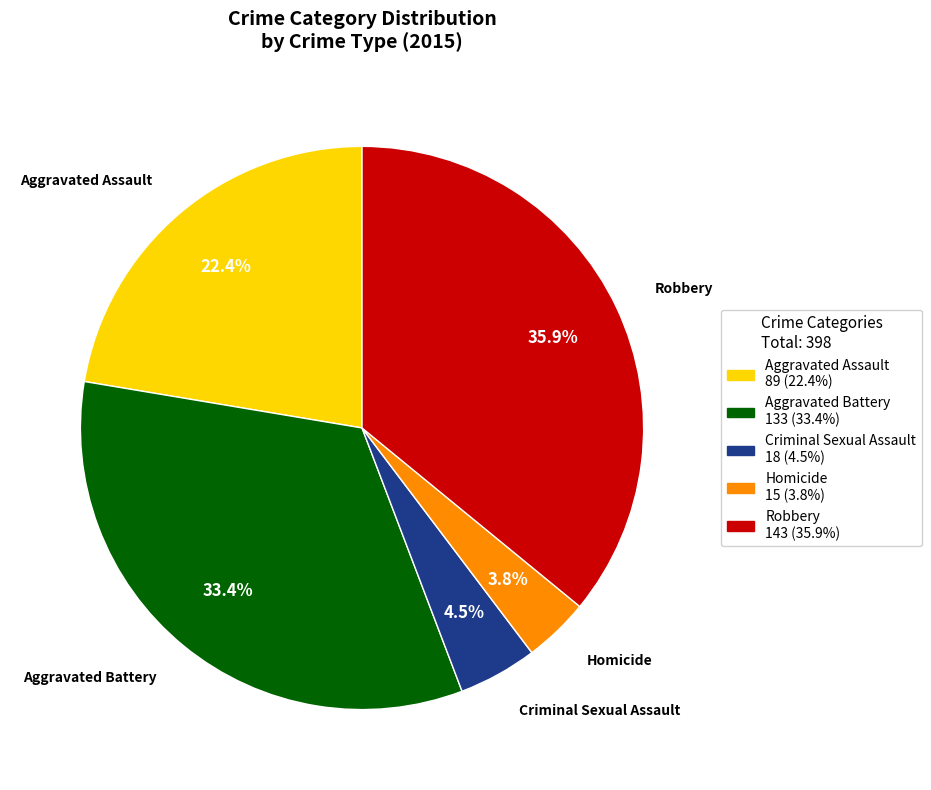

Is Criminal Sexual Assault the majority of the pie?

No